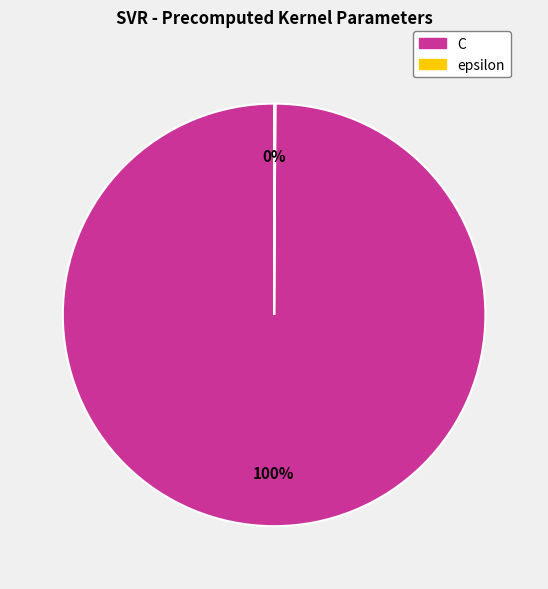

To the nearest percent, what is the difference between the largest and smallest slice percentages?

100%